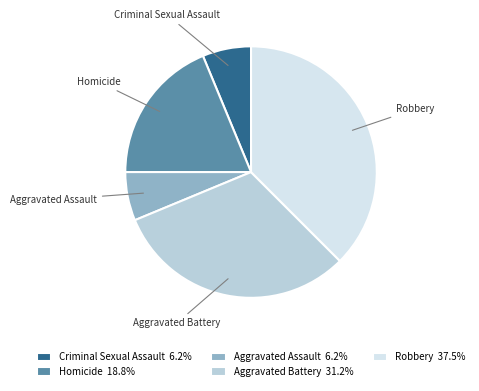

What is the largest slice in the pie chart?

Robbery